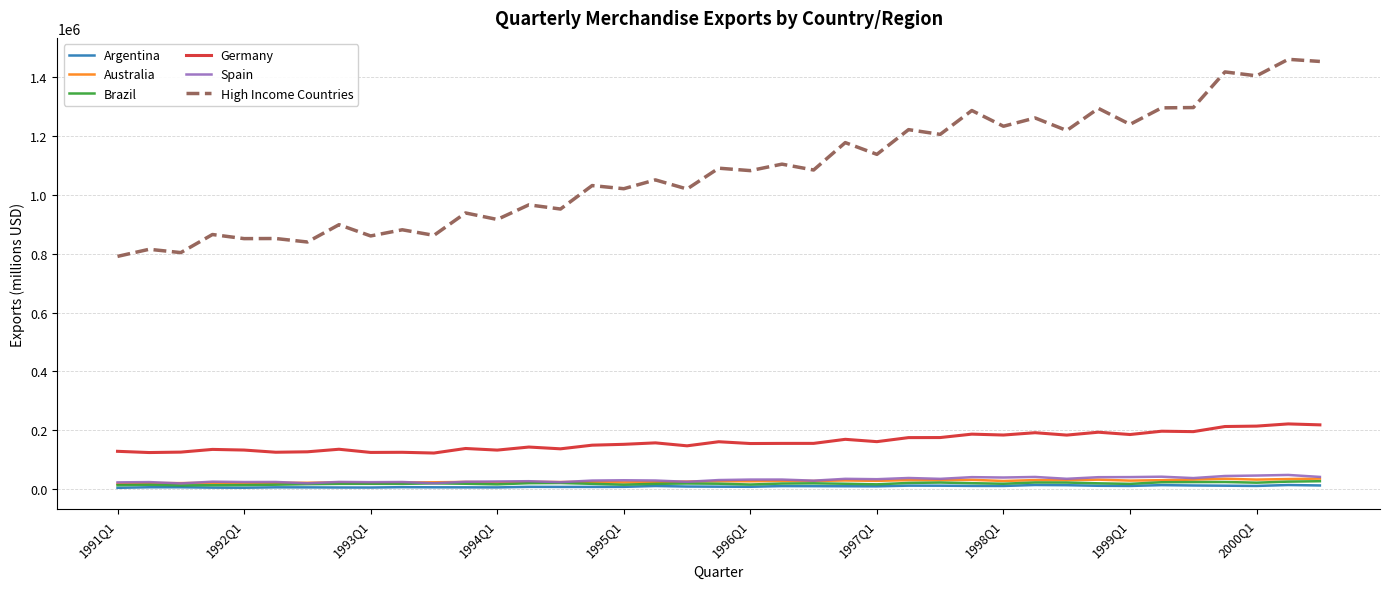

True or false: Germany and Brazil cross at least once.

False